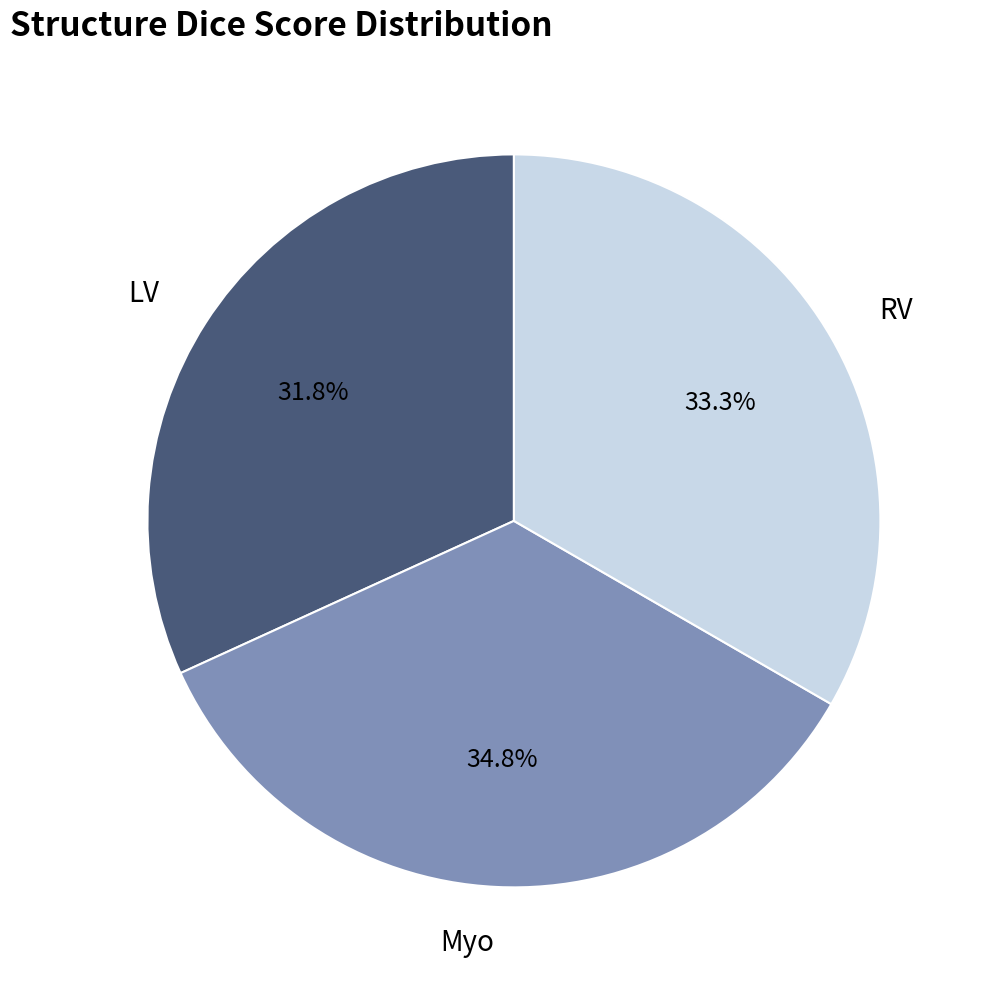

Rank the categories by value from lowest to highest.

LV, RV, Myo